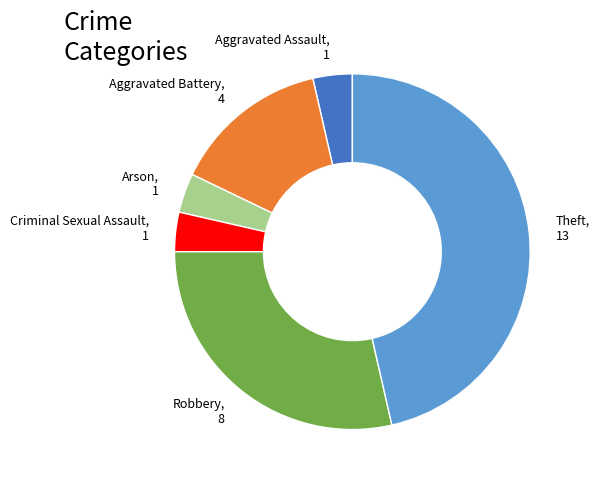

Does Aggravated Assault account for over 50% of the chart?

No